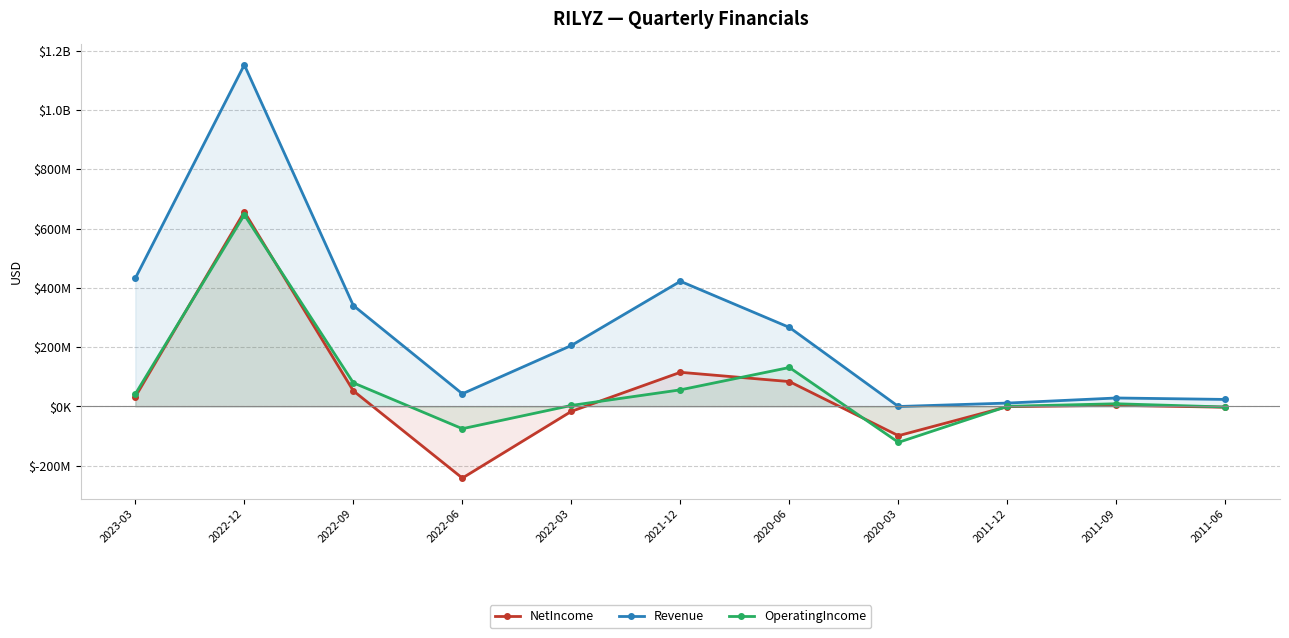

How many values in Revenue are above zero?

10